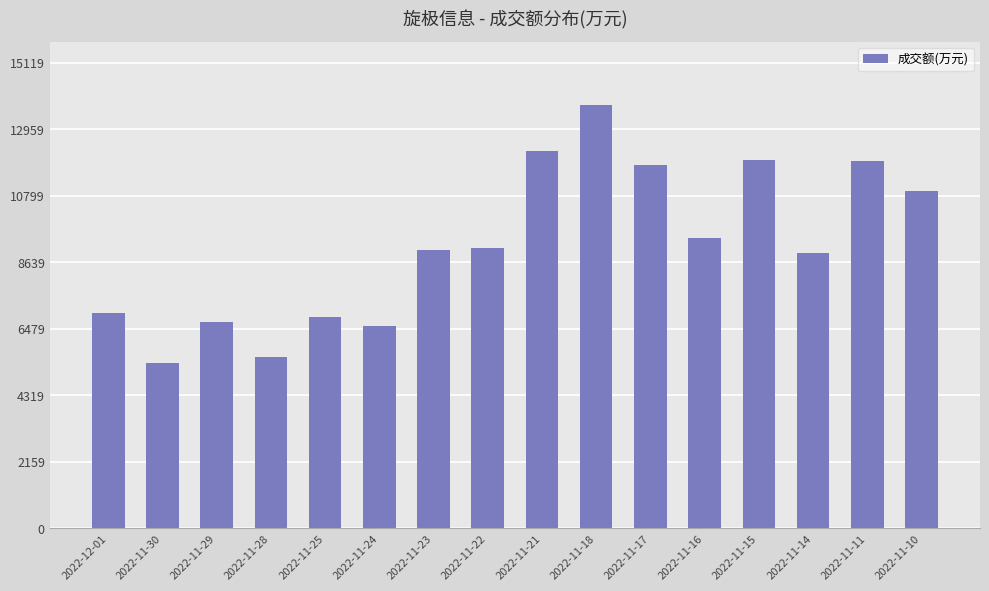

Between 2022-11-22 and 2022-11-28, which is larger?

2022-11-22